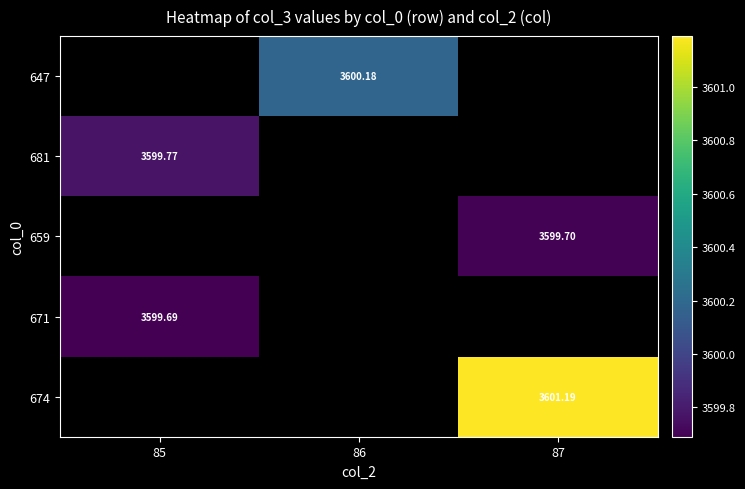

What is the maximum value shown in the chart?

3601.2